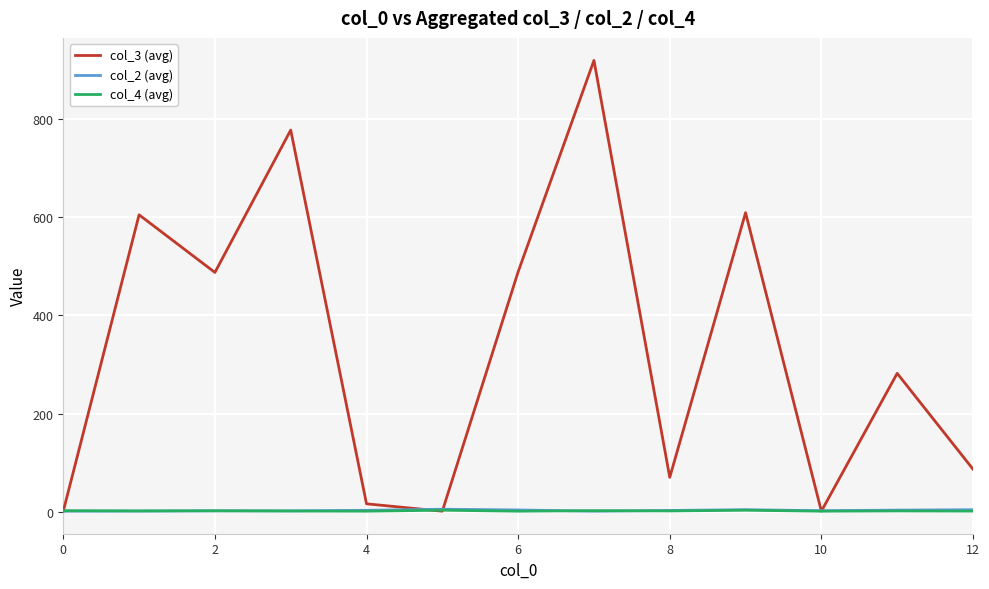

Which series has the largest total across all categories?

col_3 (avg)